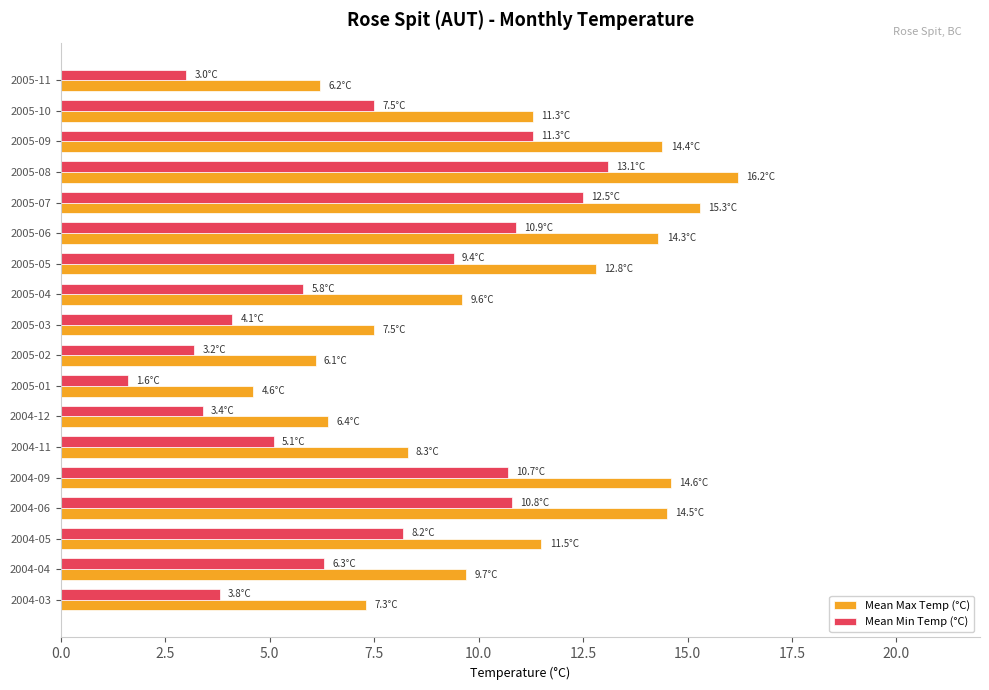

What is the difference between the maximum and minimum values in the Mean Max Temp (°C) series?

11.6